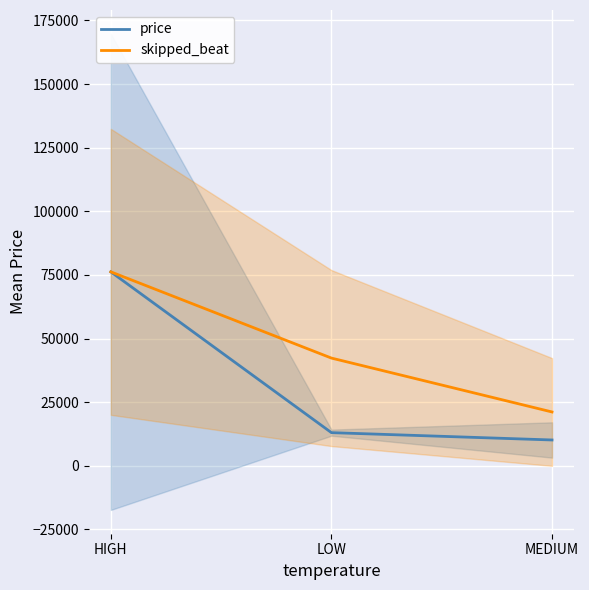

Reading left to right, what are all the values shown in this chart?

price: 76209.1	13046.1	10165.2
skipped_beat: 76209.1	42338.4	21169.2